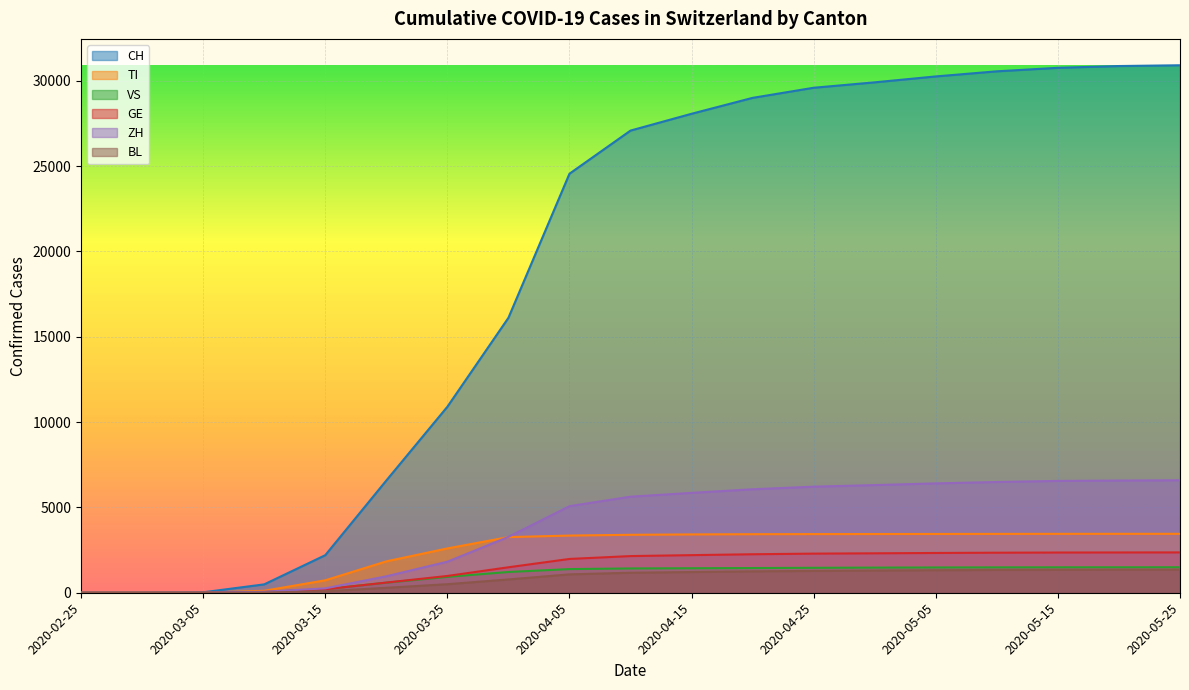

What is the difference between the maximum and minimum values in the ZH series?

6590